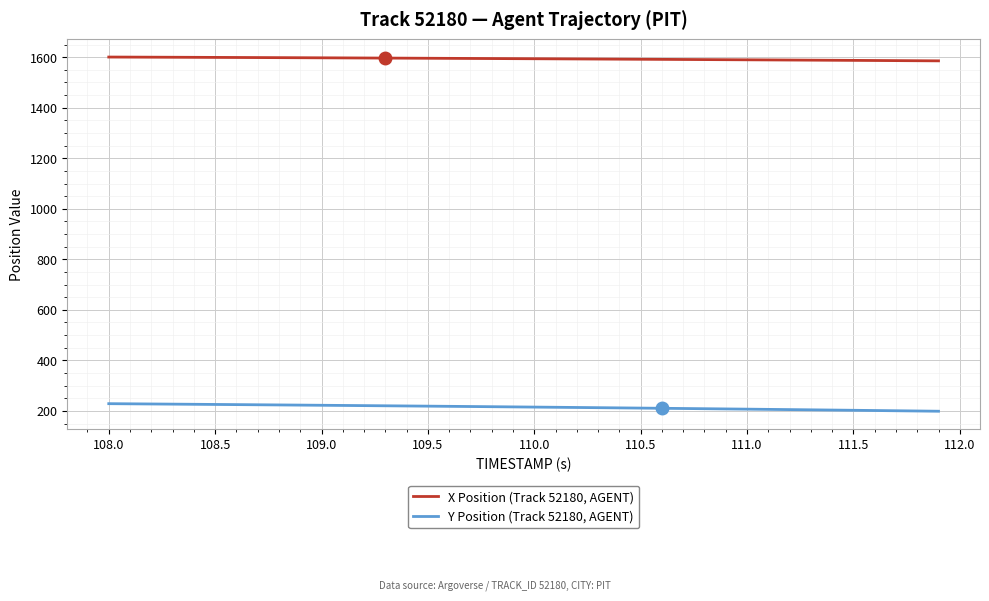

True or false: X Position (Track 52180, AGENT) and Y Position (Track 52180, AGENT) cross at least once.

False